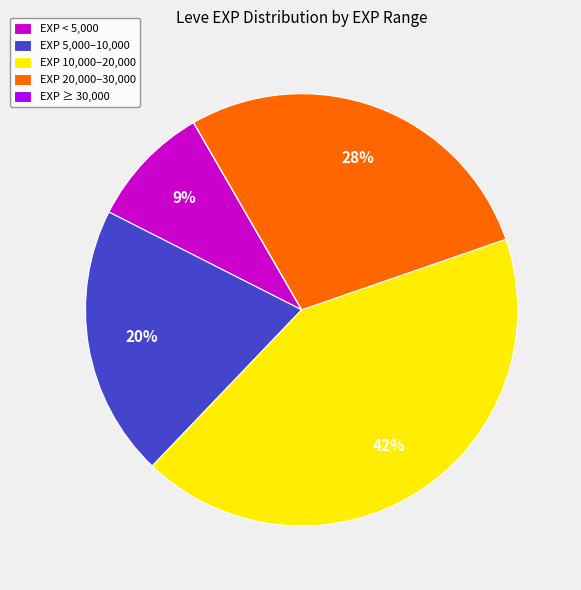

What is the largest slice in the pie chart?

EXP 10,000–20,000